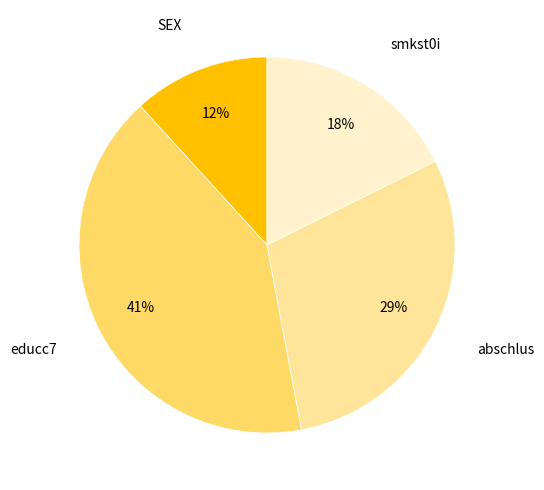

To the nearest percent, what is the average slice percentage?

25%